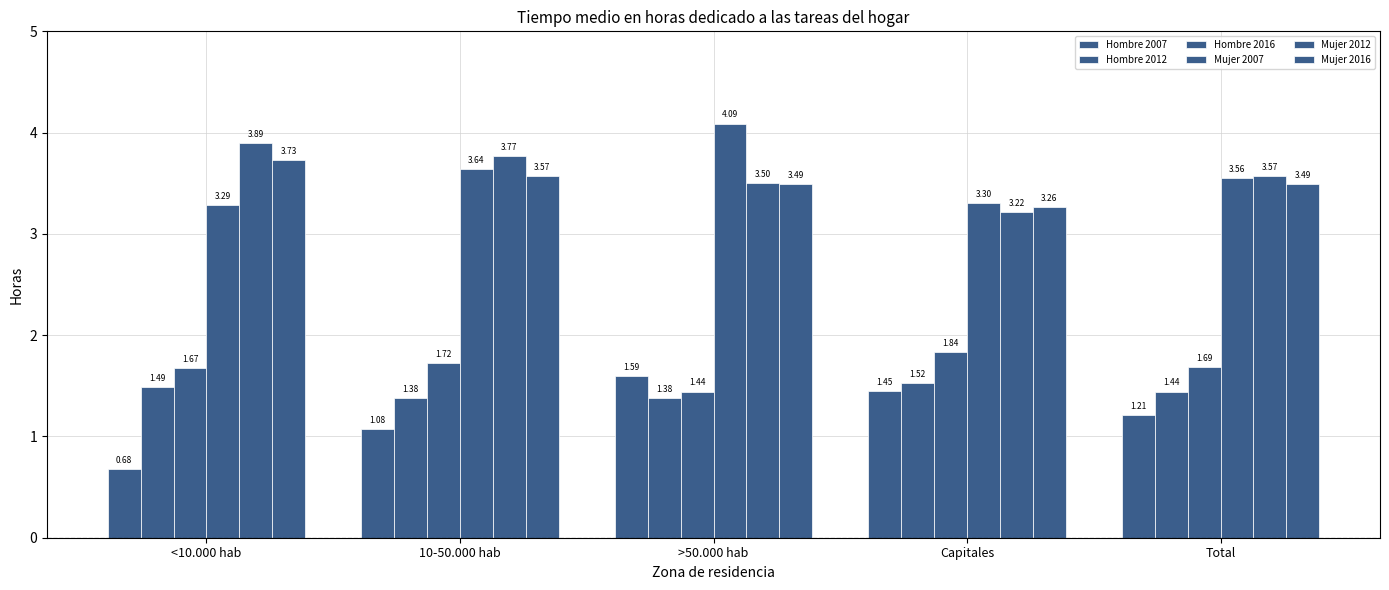

At which category does the chart reach its peak across all series?

>50.000 hab